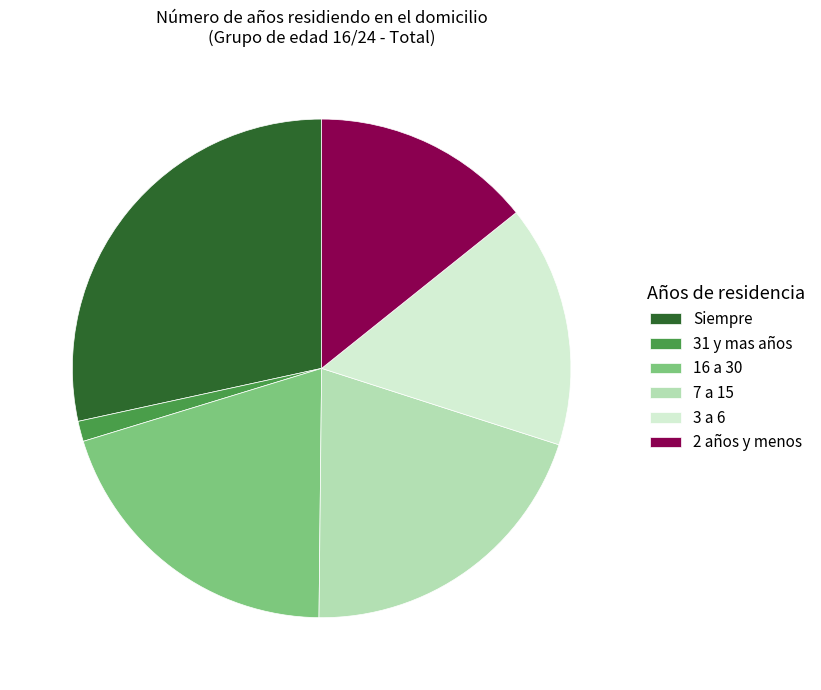

Combined, do 31 y mas años and 16 a 30 account for over 50%?

No